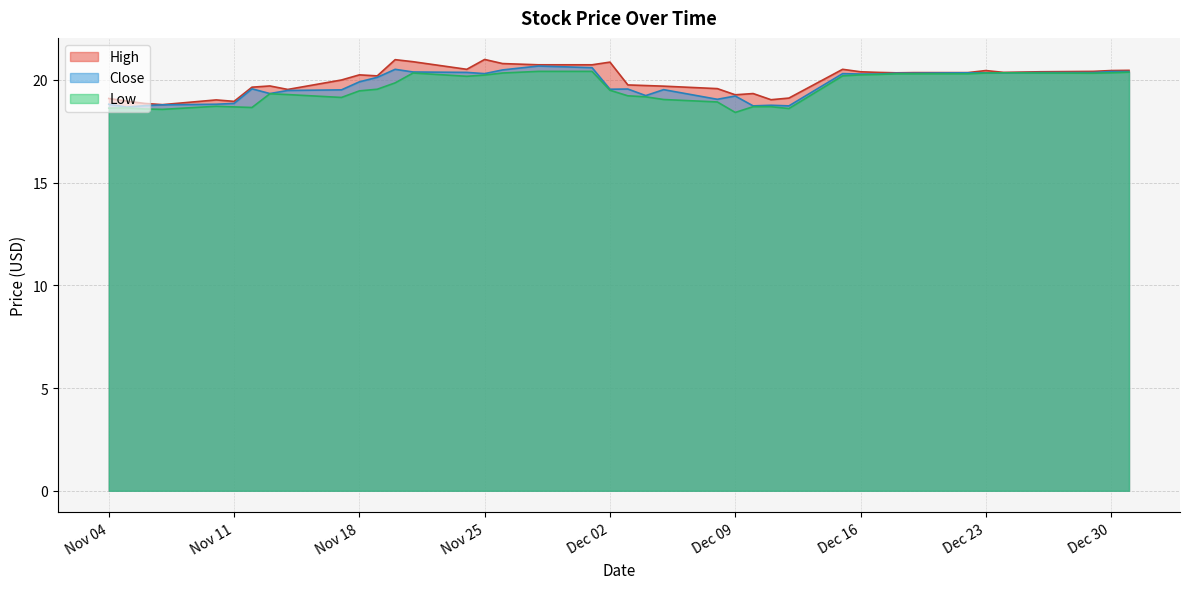

List the series in order of their peak value, highest first.

High, Close, Low